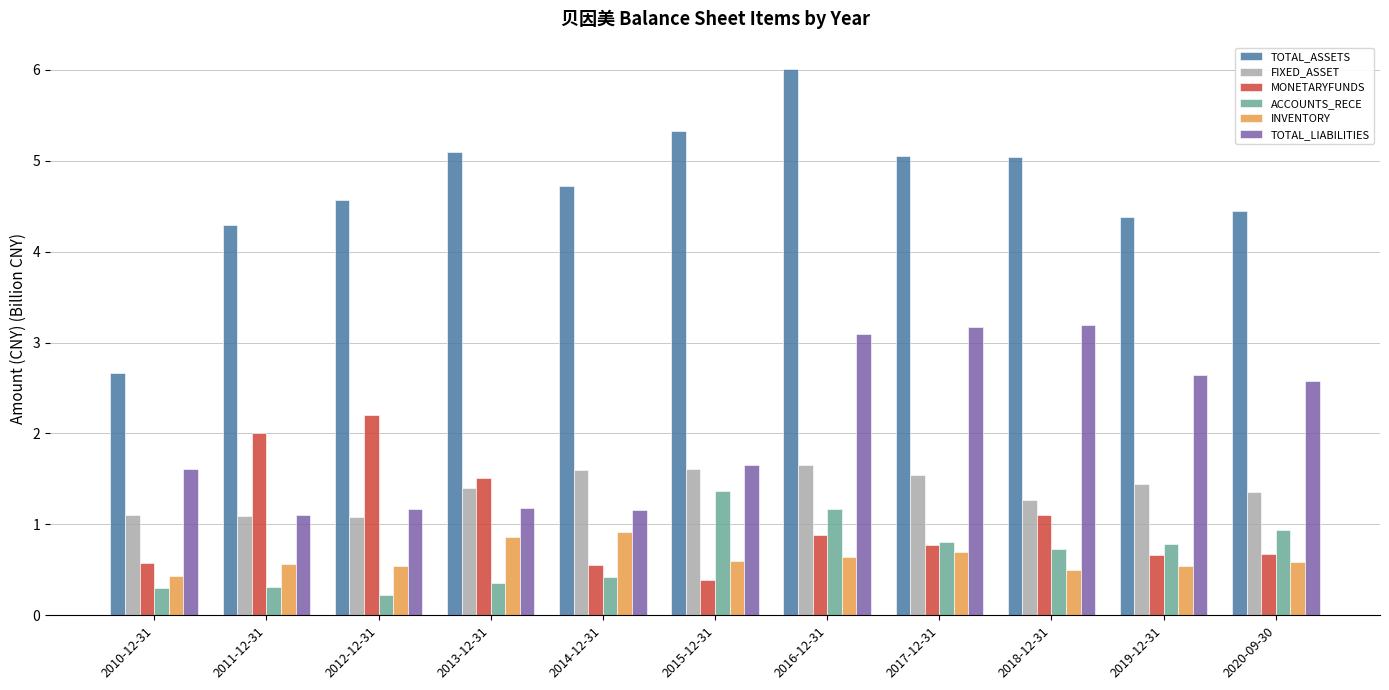

What are all the series names shown in the legend?

TOTAL_ASSETS, FIXED_ASSET, MONETARYFUNDS, ACCOUNTS_RECE, INVENTORY, TOTAL_LIABILITIES